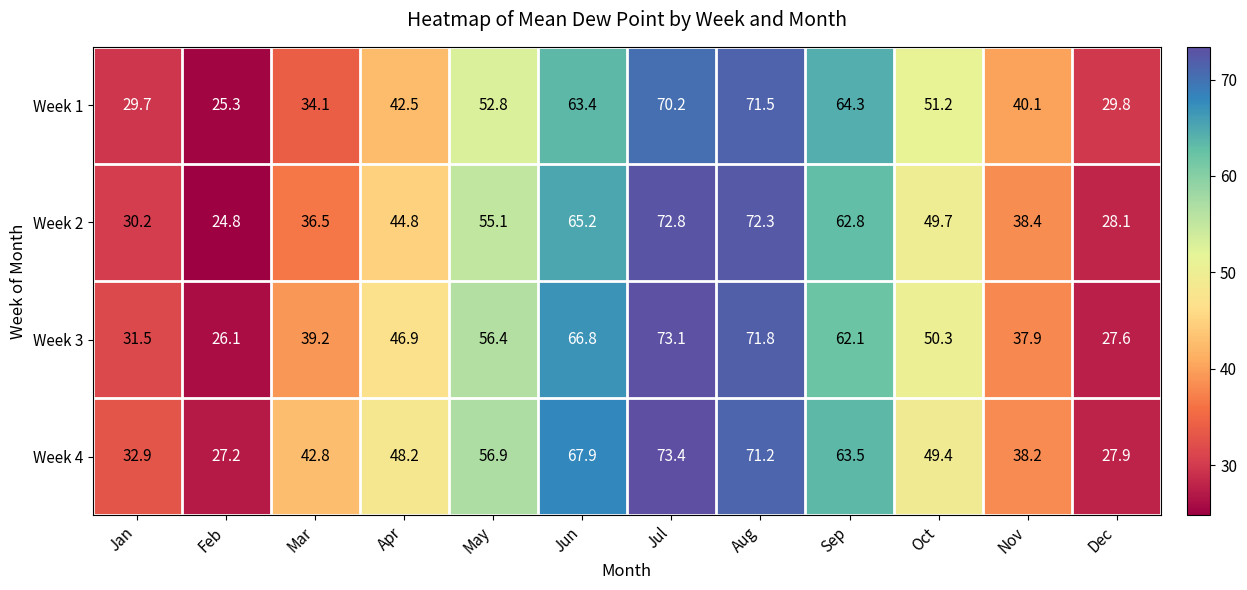

The value of Week 3 at Oct is 84.2. True or false?

False